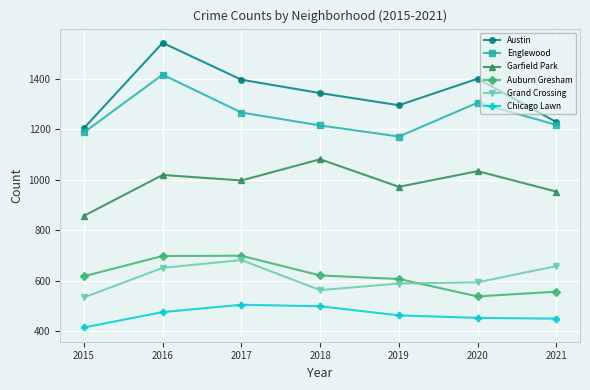

What is the difference between the Austin values at 2016 and 2021?

314